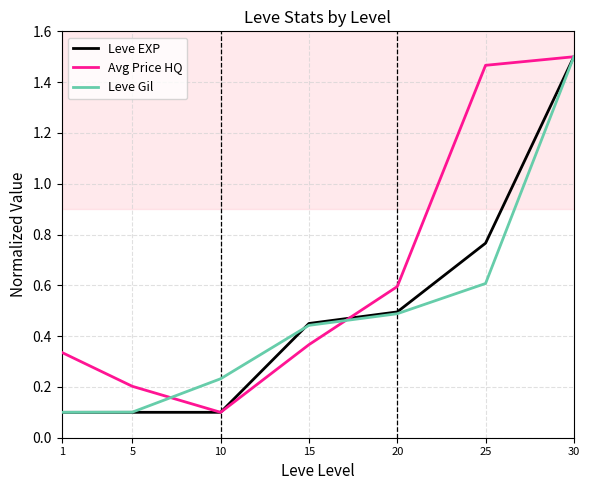

Which series changed the most between 5 and 20?

Leve EXP